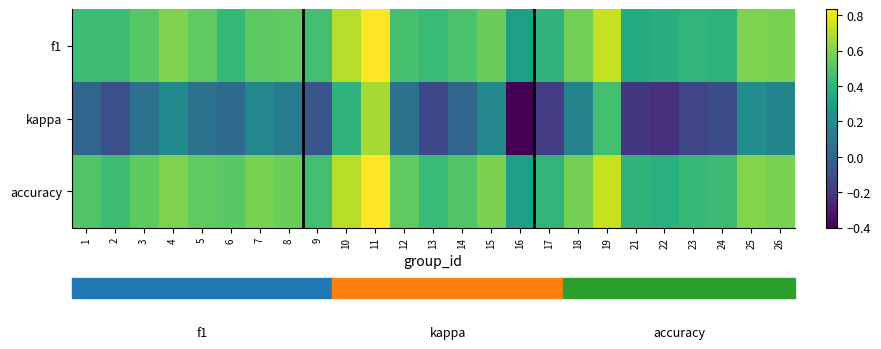

What is the difference between the highest and lowest values at 22?

0.6